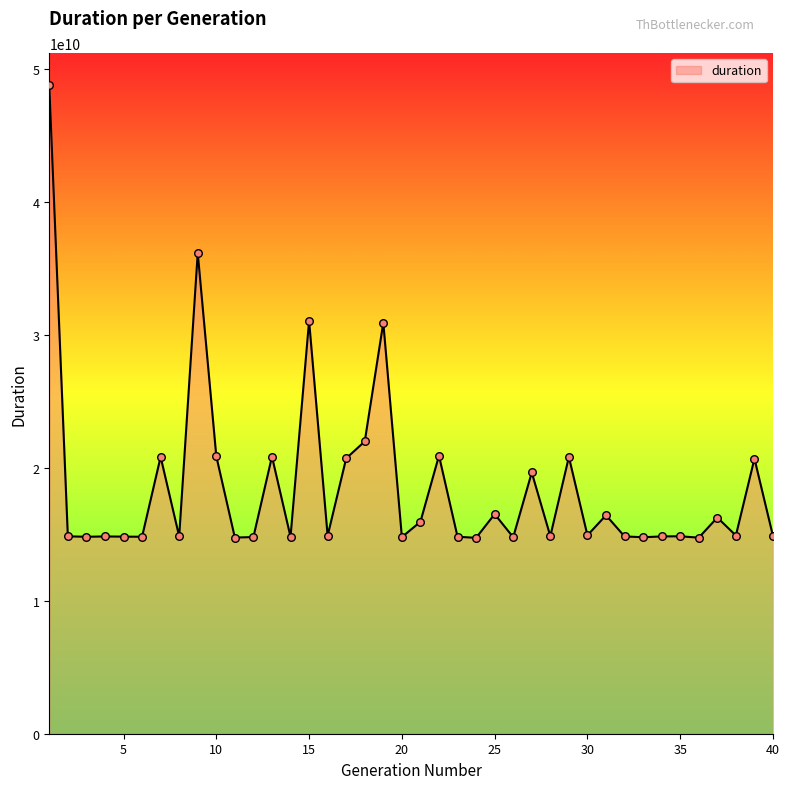

What is the difference between the maximum and minimum values?

34031094880